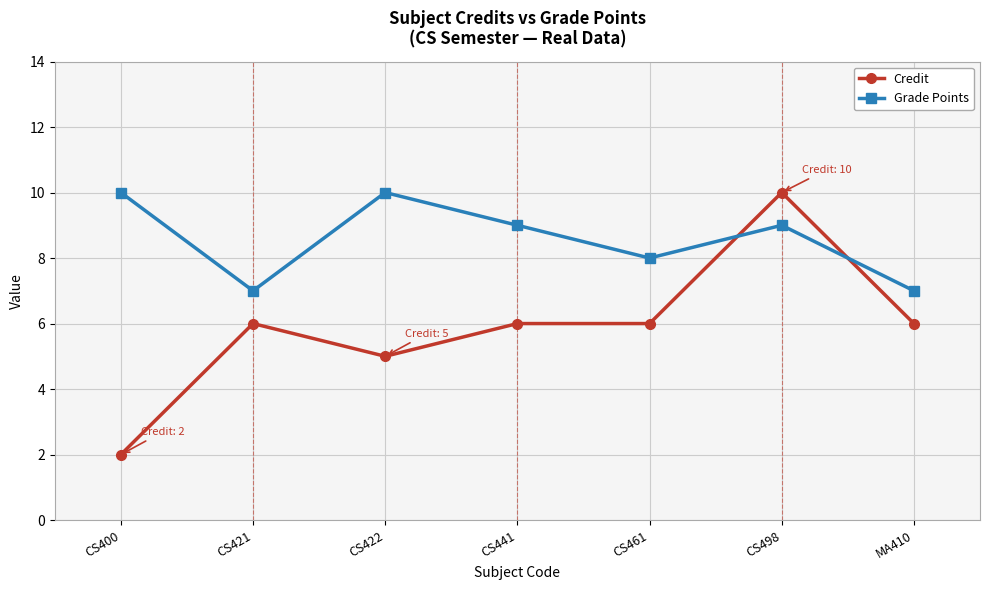

At which category does Credit reach its first local valley?

CS422